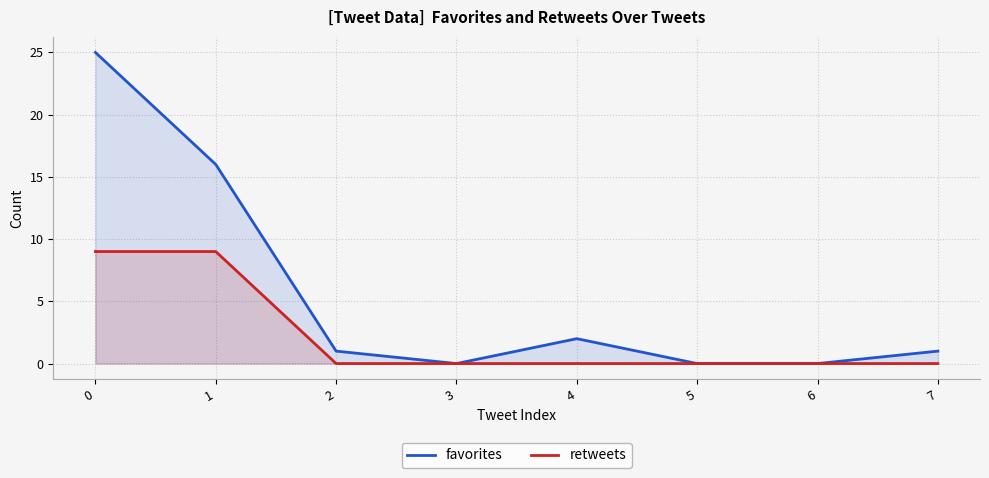

True or false: favorites and retweets cross at least once.

False